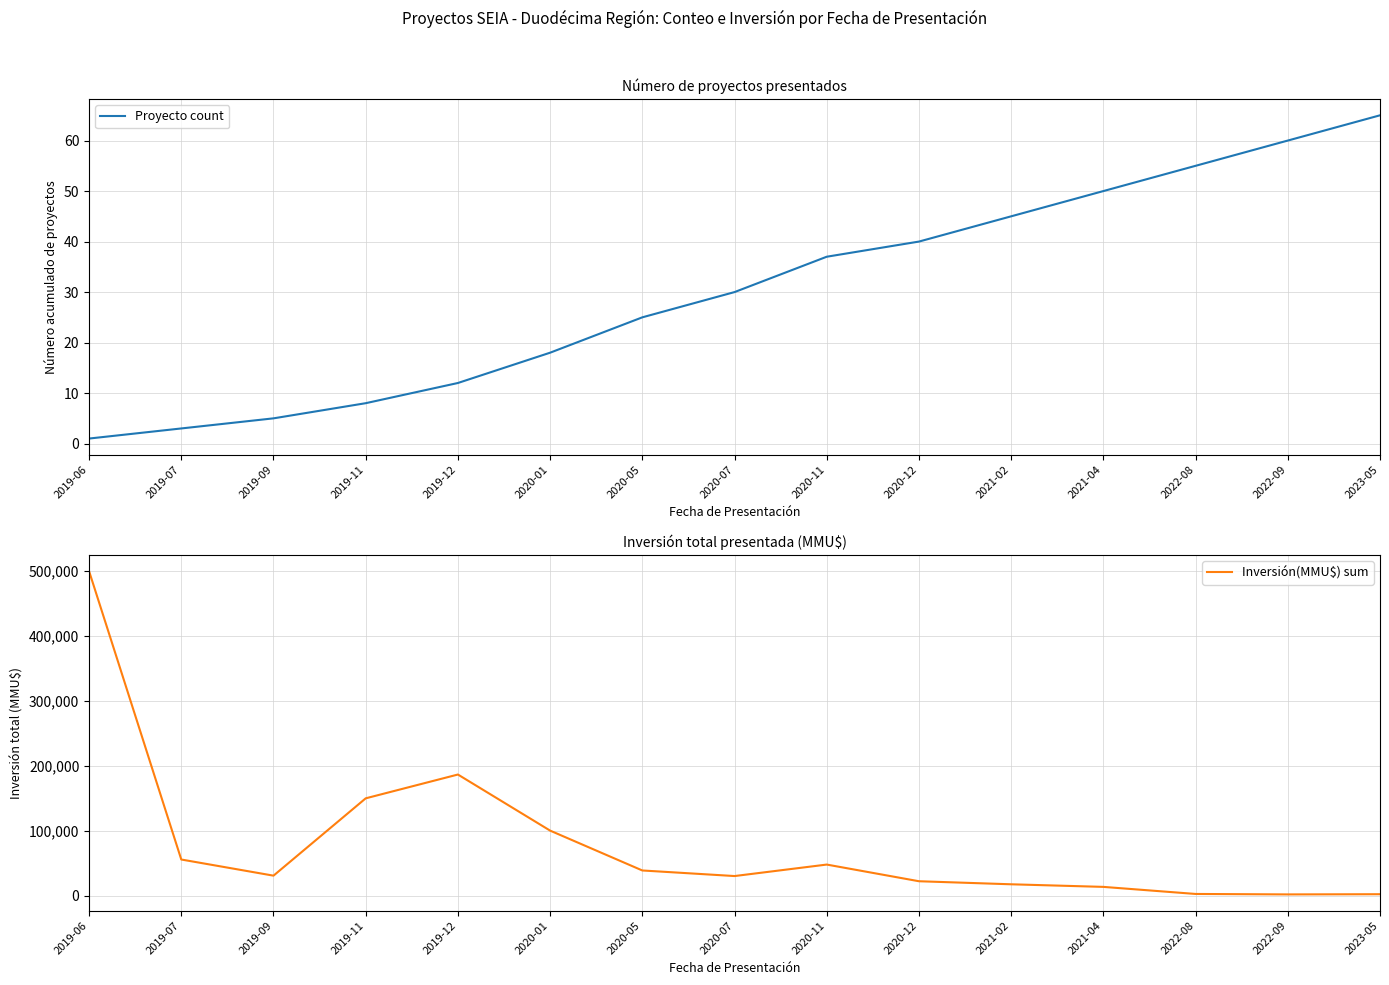

How many categories are shown in the chart?

15